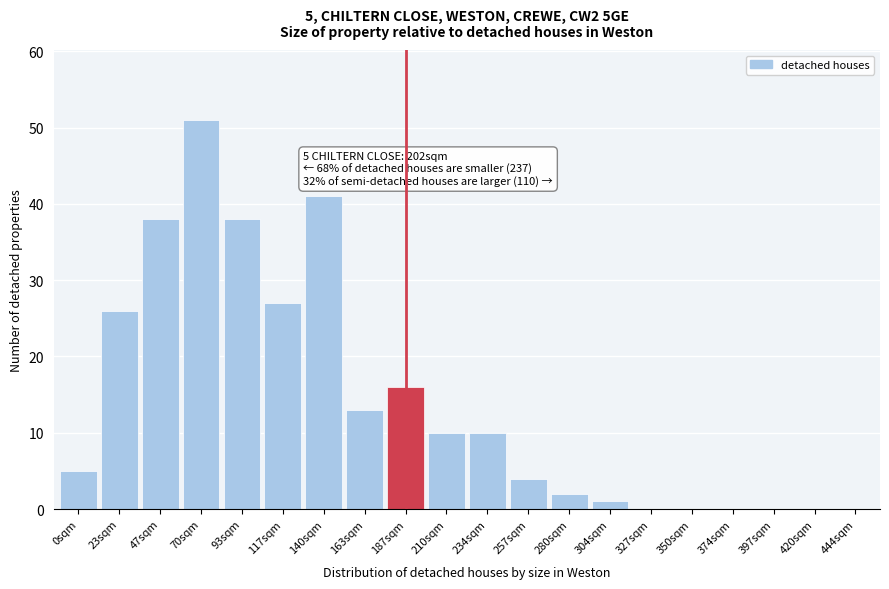

Reading right to left, transcribe all the data shown in this chart.

444sqm=0	420sqm=0	397sqm=0	374sqm=0	350sqm=0	327sqm=0	304sqm=1	280sqm=2	257sqm=4	234sqm=10	210sqm=10	187sqm=16	163sqm=13	140sqm=41	117sqm=27	93sqm=38	70sqm=51	47sqm=38	23sqm=26	0sqm=5